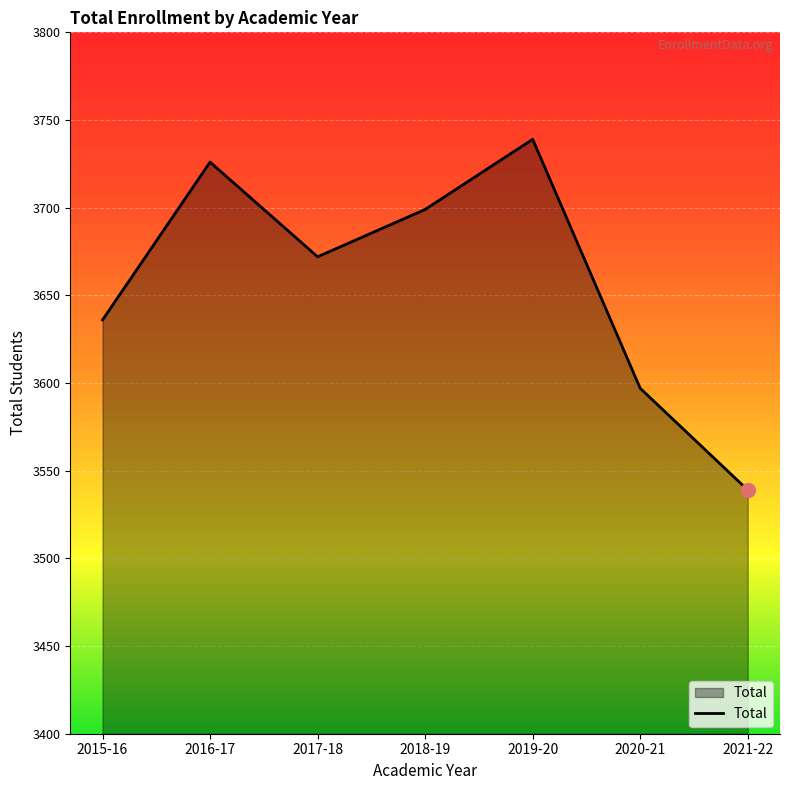

List the labels in order of value, smallest first.

2021-22, 2020-21, 2015-16, 2017-18, 2018-19, 2016-17, 2019-20